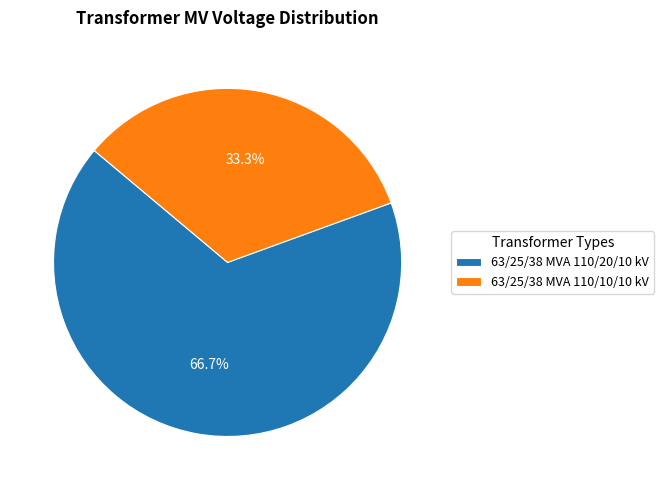

Rank the categories by value from lowest to highest.

63/25/38 MVA 110/10/10 kV, 63/25/38 MVA 110/20/10 kV